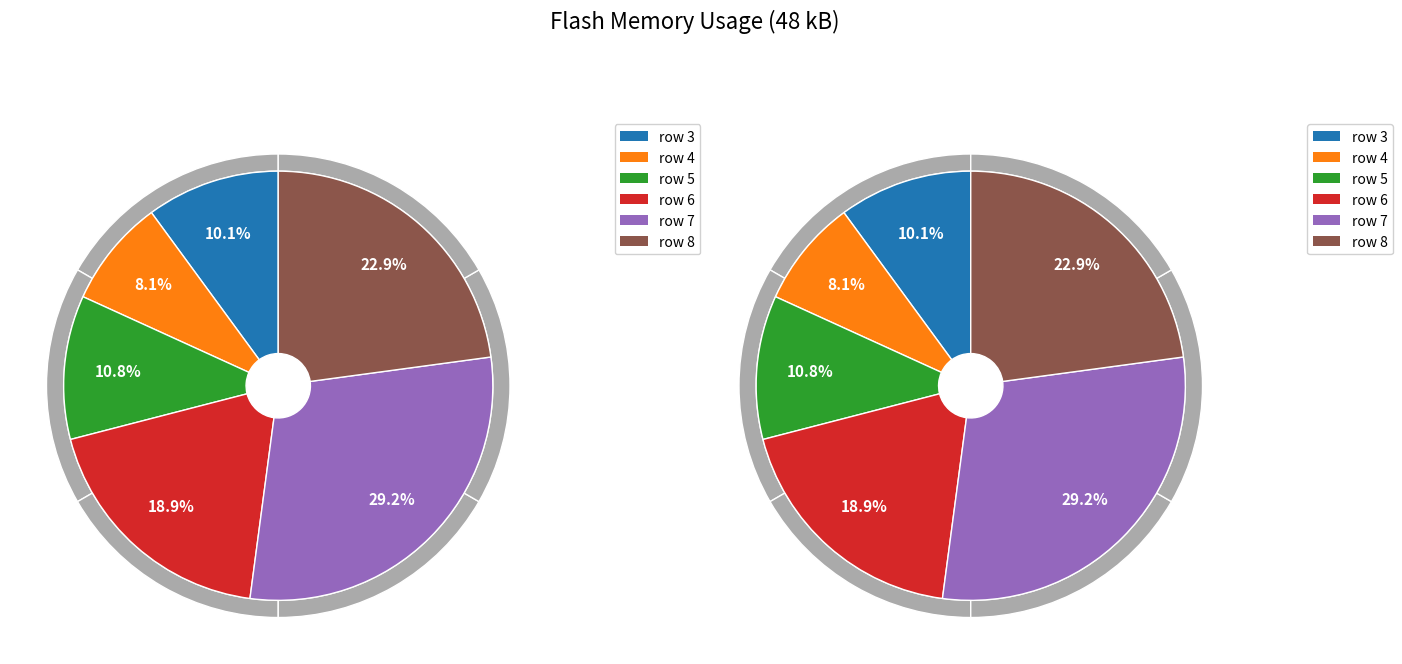

Is there any slice that represents more than half of the pie?

No